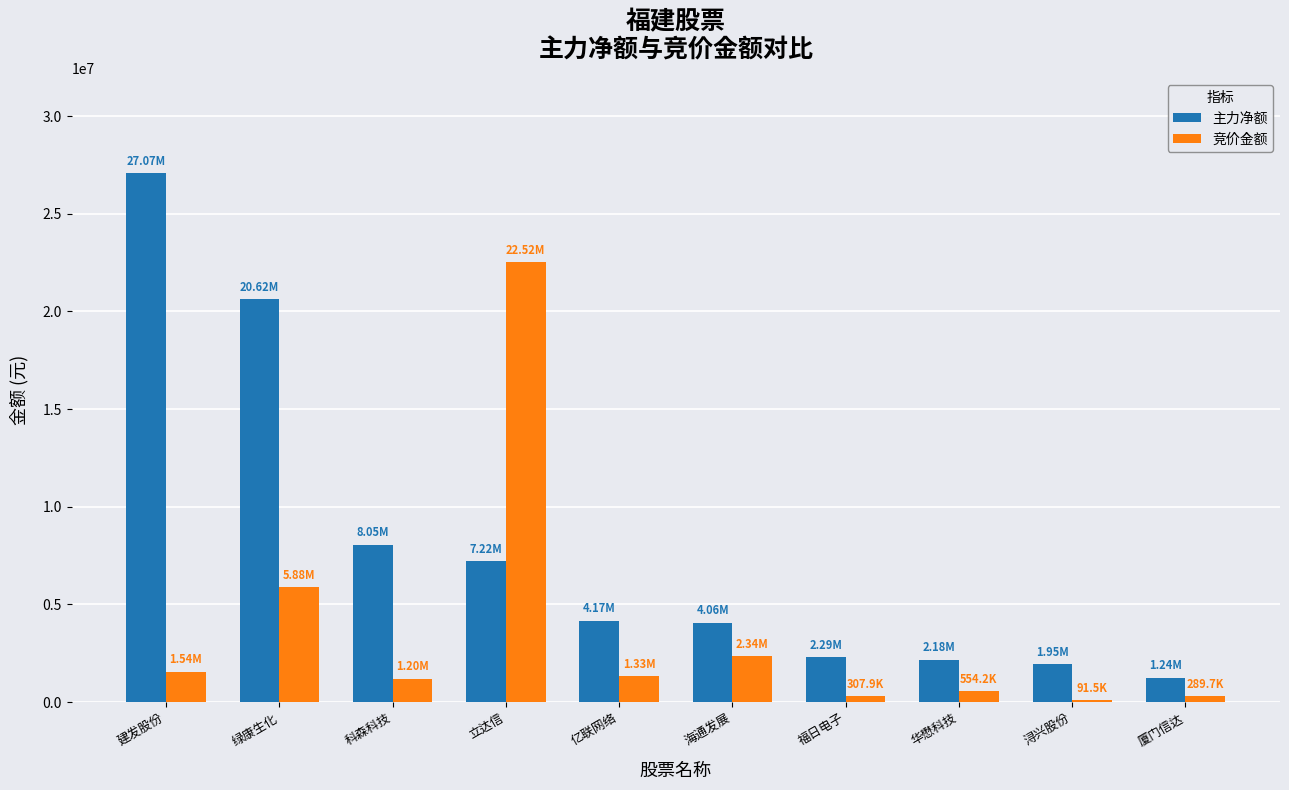

Between 绿康生化 and 厦门信达, which series saw the biggest shift?

主力净额